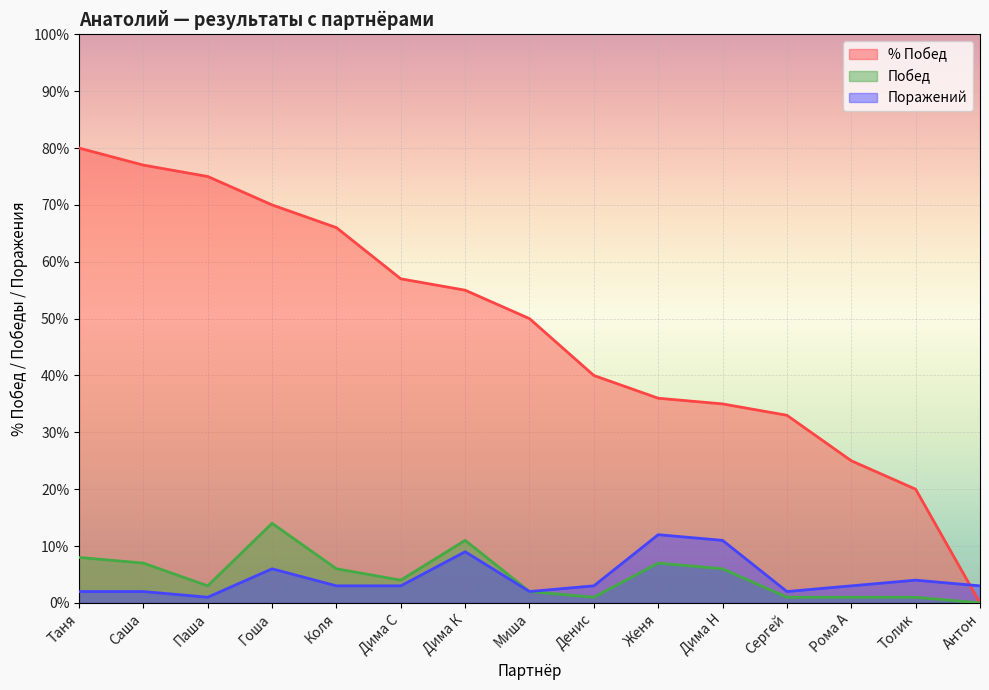

The value of Поражений at Саша is 2. True or false?

True